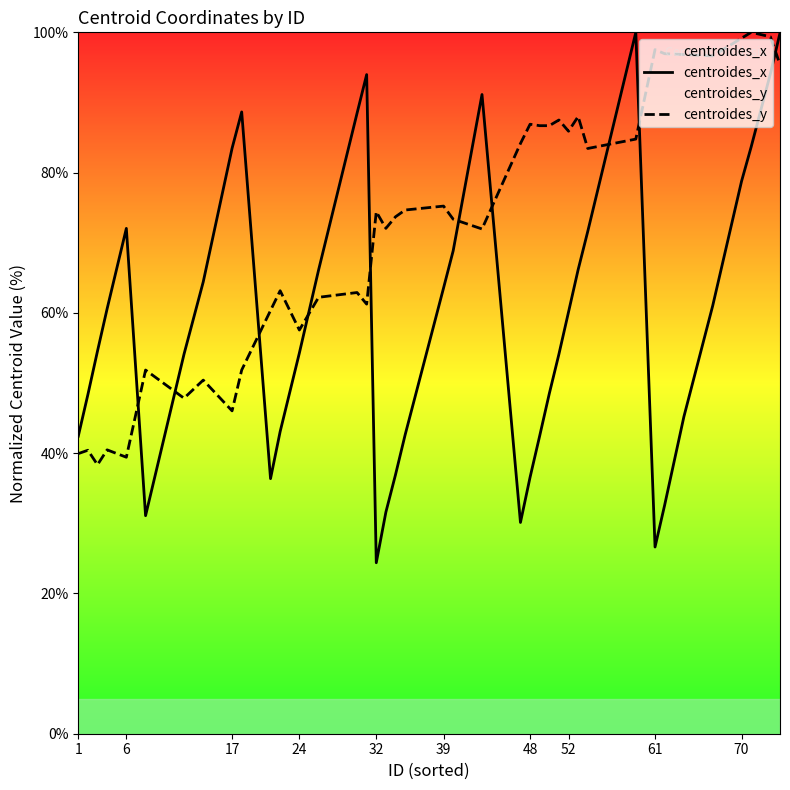

True or false: centroides_x and centroides_y cross at least once.

True